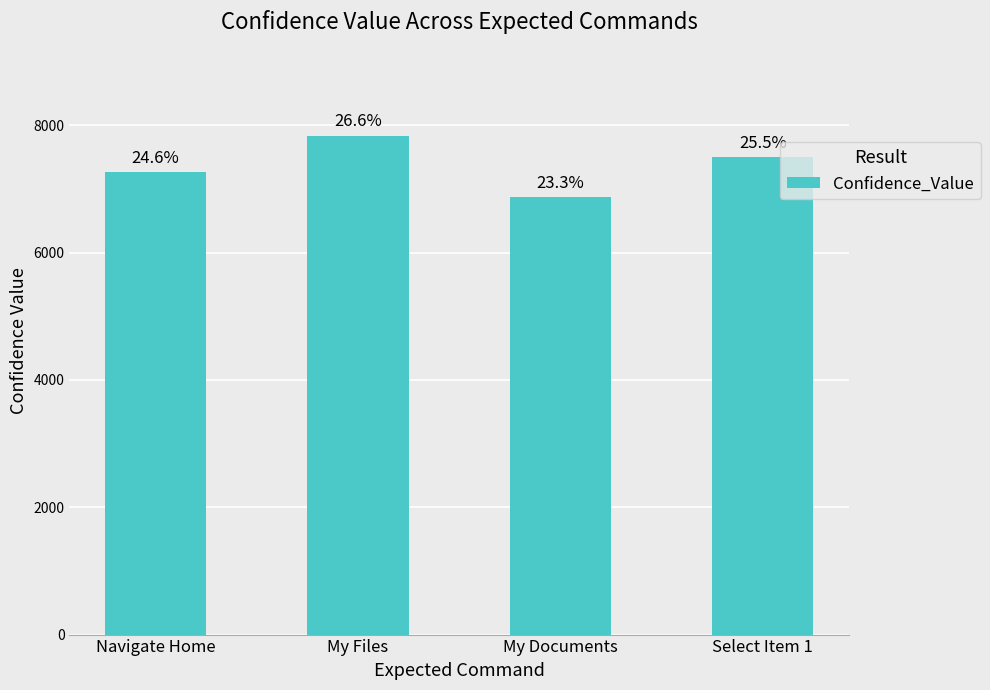

How many data points are above 7507?

1